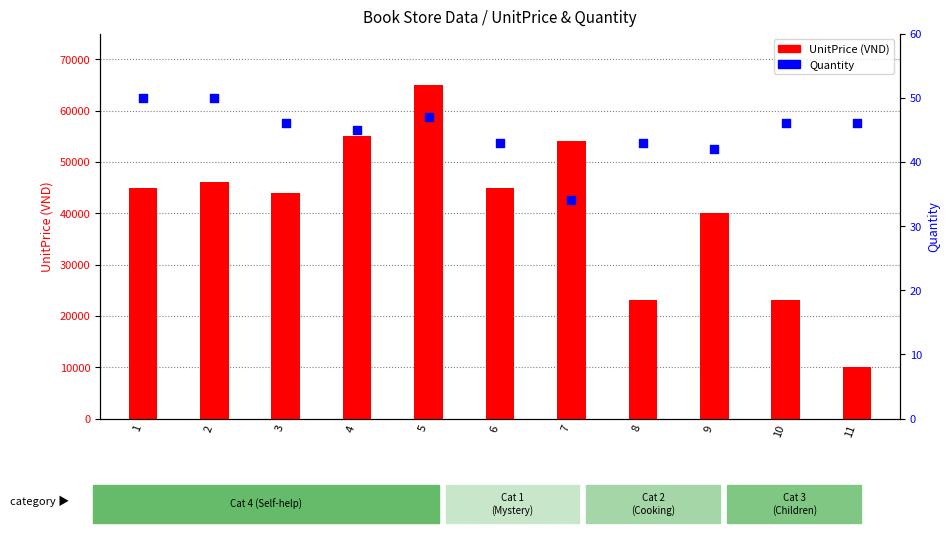

What are all the series names shown in the legend?

UnitPrice, Quantity